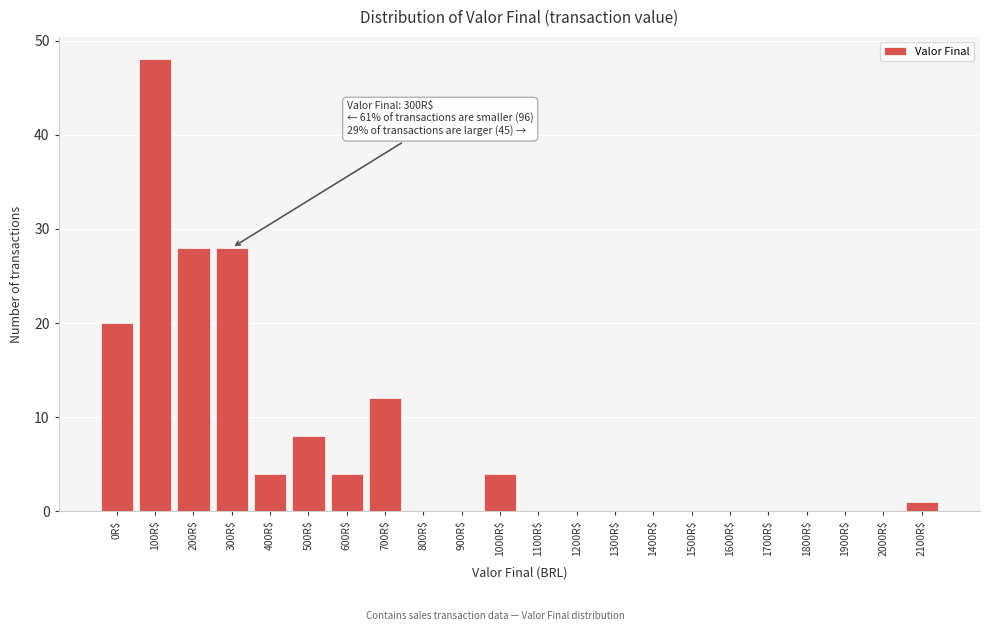

What is the greatest value displayed?

48